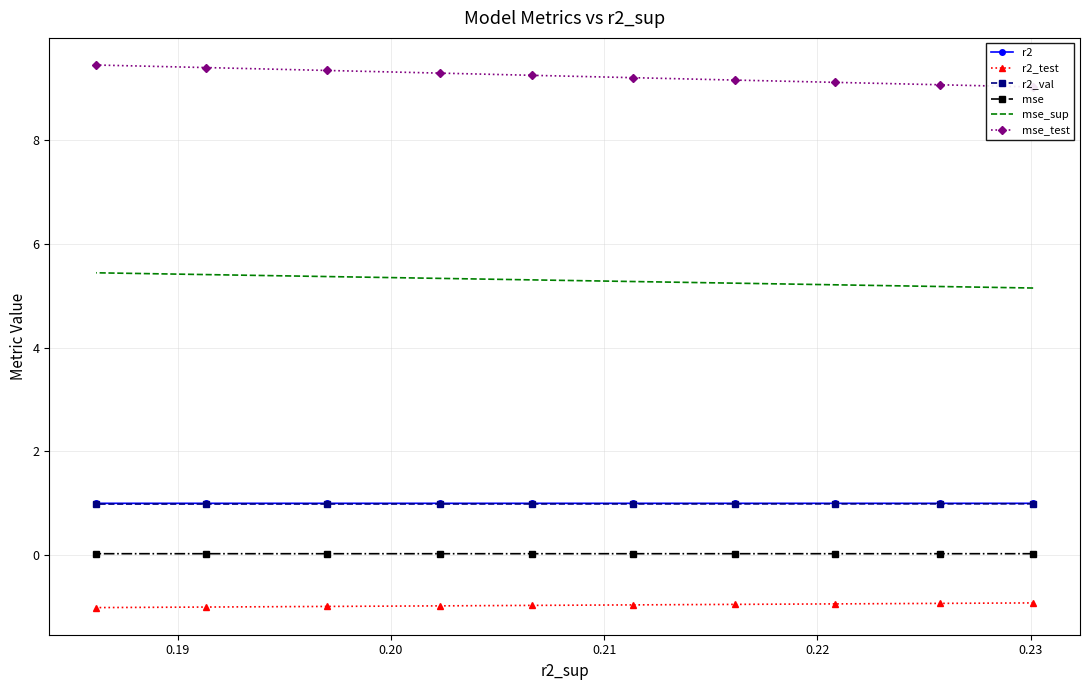

True or false: mse and mse_sup cross at least once.

False